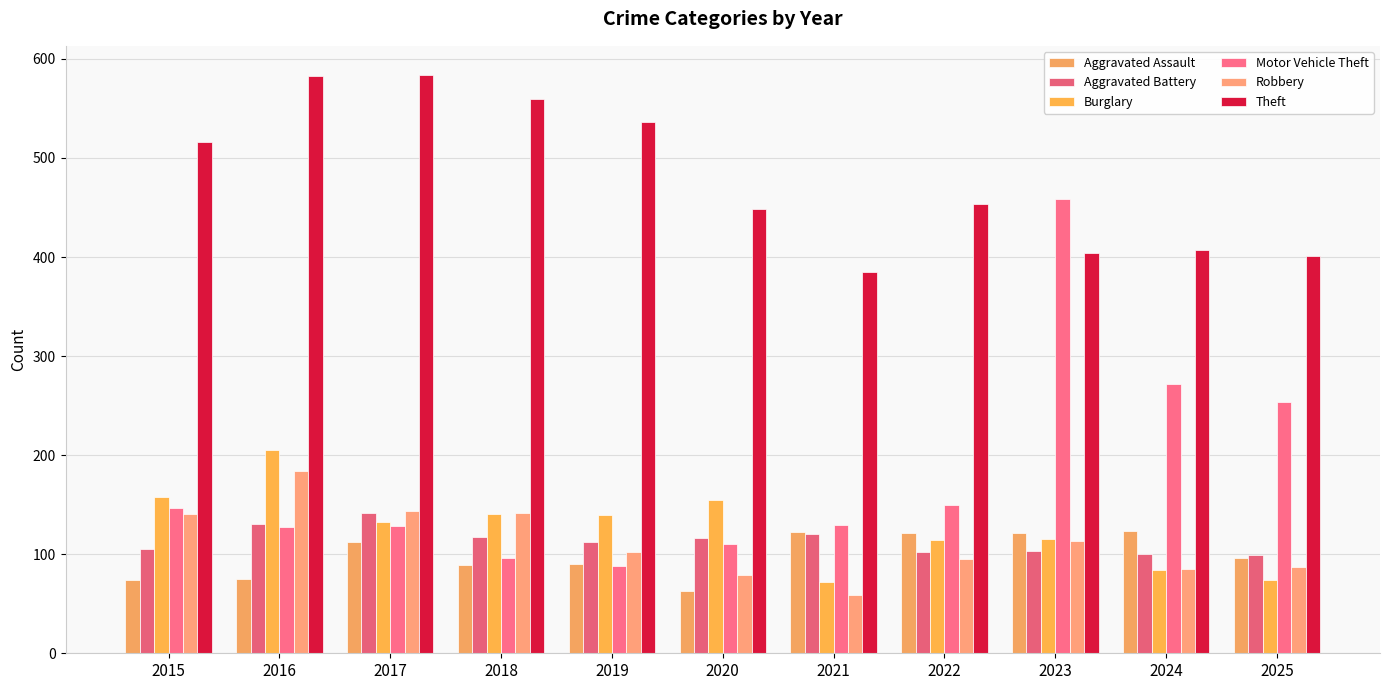

How many data points in Theft are less than 454?

5